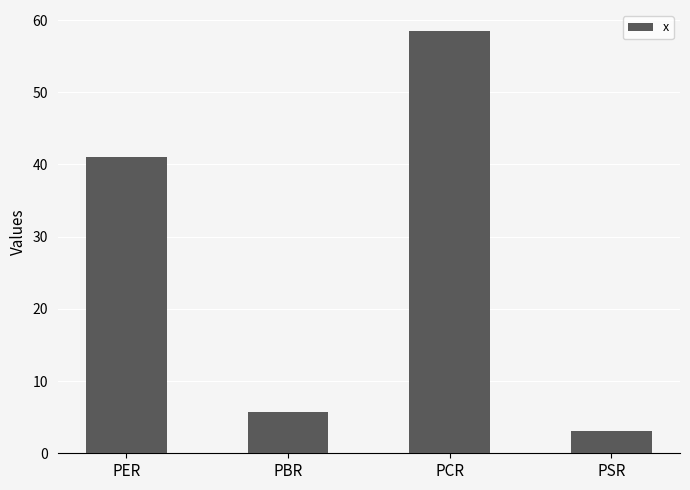

Reading left to right, what are all the values shown in this chart?

PER=41.0	PBR=5.7	PCR=58.5	PSR=3.1